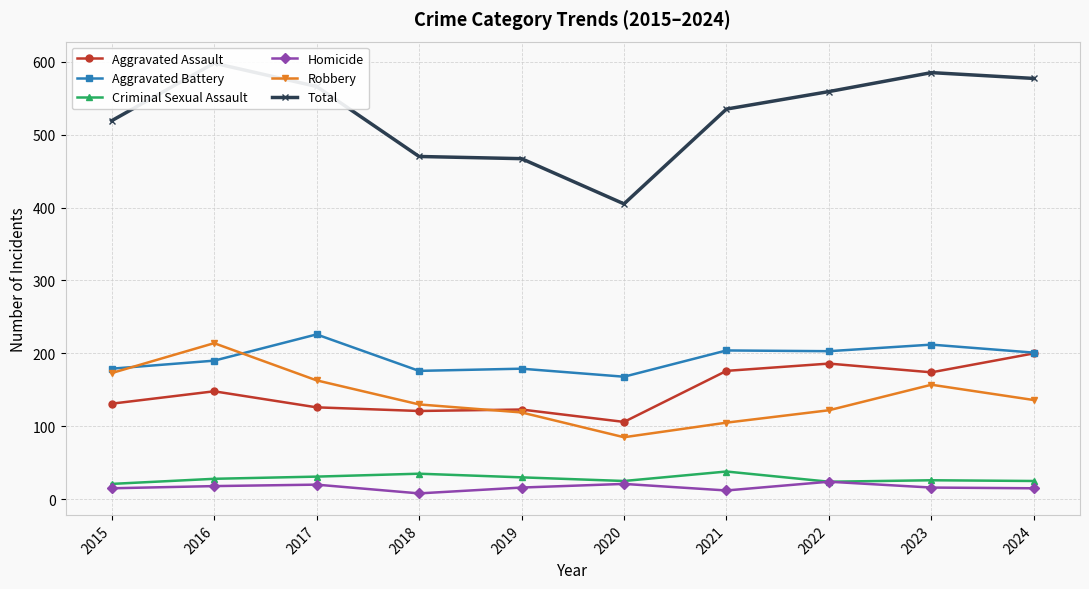

True or false: Aggravated Assault and Total intersect in this chart.

False